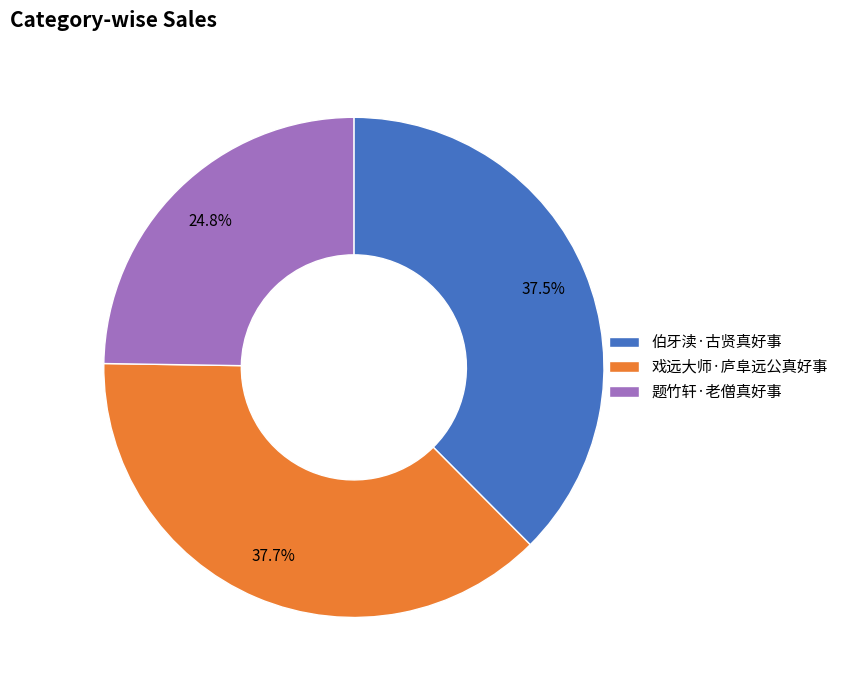

Is it true that 戏远大师·庐阜远公真好事 is 51% of the pie?

False